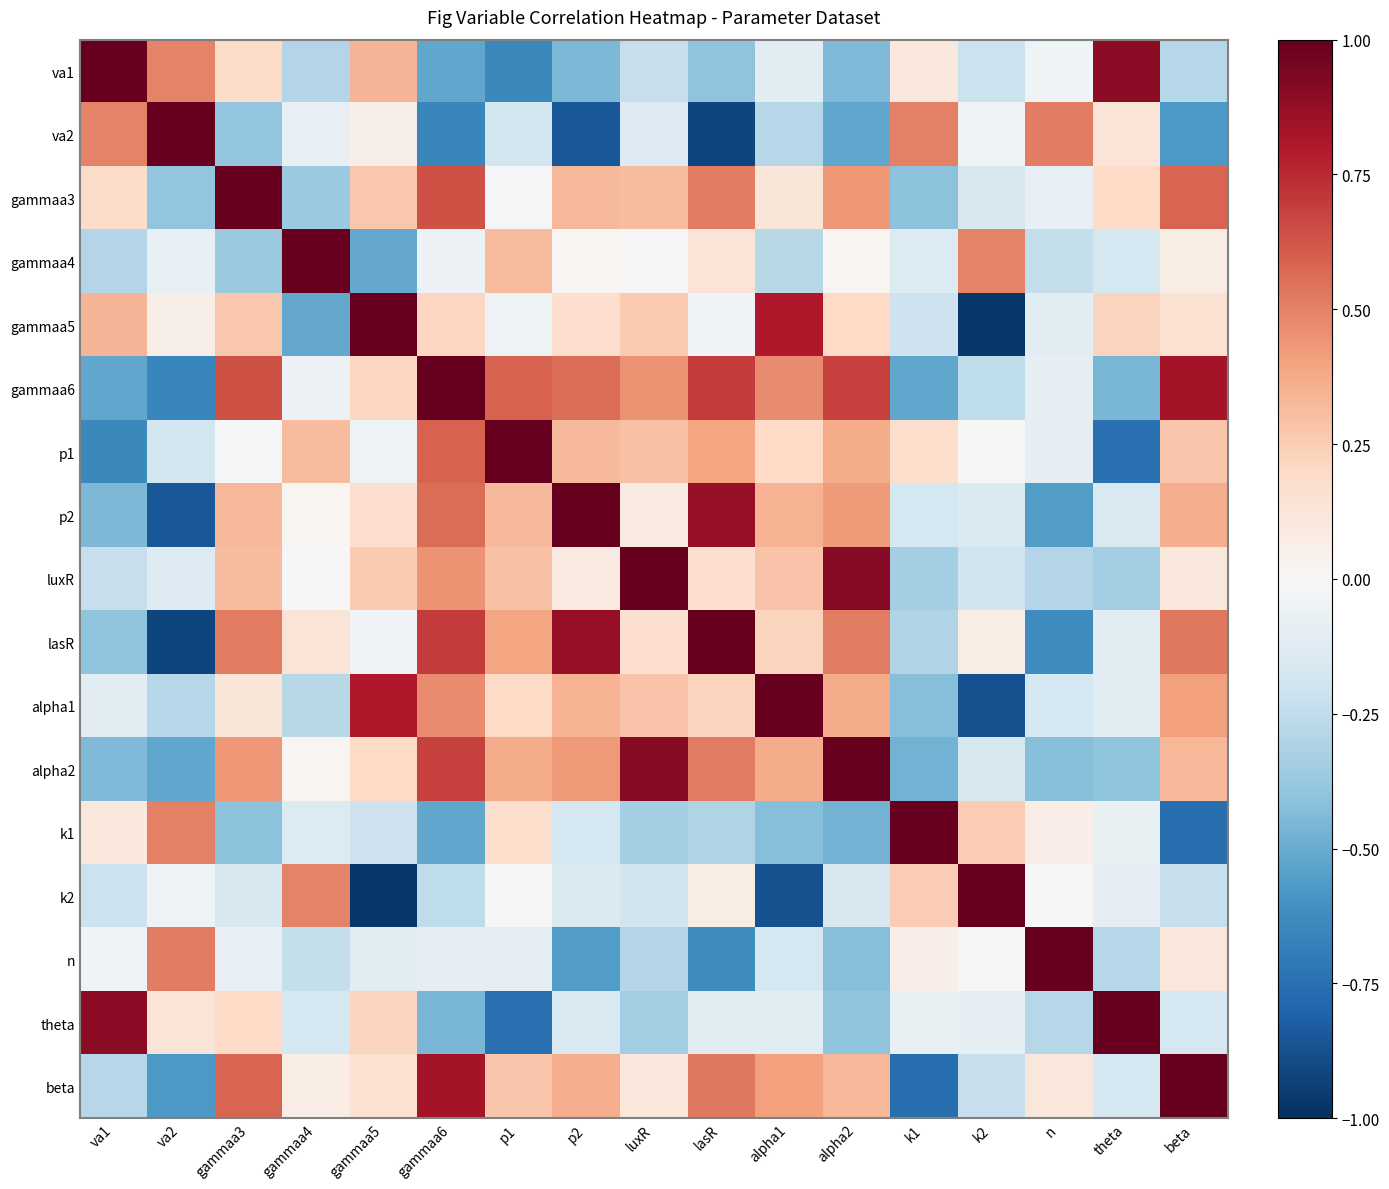

Reading left to right, list all the values displayed in this chart.

va1: va1=1.0	va2=0.5	gammaa3=0.2	gammaa4=-0.3	gammaa5=0.3	gammaa6=-0.5	p1=-0.6	p2=-0.4	luxR=-0.2	lasR=-0.4	alpha1=-0.1	alpha2=-0.4	k1=0.1	k2=-0.2	n=-0.0	theta=0.9	beta=-0.3
va2: va1=0.5	va2=1.0	gammaa3=-0.4	gammaa4=-0.1	gammaa5=0.1	gammaa6=-0.7	p1=-0.2	p2=-0.8	luxR=-0.1	lasR=-0.9	alpha1=-0.3	alpha2=-0.5	k1=0.5	k2=-0.0	n=0.5	theta=0.1	beta=-0.6
gammaa3: va1=0.2	va2=-0.4	gammaa3=1.0	gammaa4=-0.4	gammaa5=0.3	gammaa6=0.6	p1=-0.0	p2=0.3	luxR=0.3	lasR=0.5	alpha1=0.1	alpha2=0.4	k1=-0.4	k2=-0.2	n=-0.1	theta=0.2	beta=0.6
gammaa4: va1=-0.3	va2=-0.1	gammaa3=-0.4	gammaa4=1.0	gammaa5=-0.5	gammaa6=-0.1	p1=0.3	p2=0.0	luxR=-0.0	lasR=0.1	alpha1=-0.3	alpha2=0.0	k1=-0.1	k2=0.5	n=-0.2	theta=-0.2	beta=0.1
gammaa5: va1=0.3	va2=0.1	gammaa3=0.3	gammaa4=-0.5	gammaa5=1.0	gammaa6=0.2	p1=-0.1	p2=0.2	luxR=0.3	lasR=-0.0	alpha1=0.8	alpha2=0.2	k1=-0.2	k2=-1.0	n=-0.1	theta=0.2	beta=0.2
gammaa6: va1=-0.5	va2=-0.7	gammaa3=0.6	gammaa4=-0.1	gammaa5=0.2	gammaa6=1.0	p1=0.6	p2=0.6	luxR=0.5	lasR=0.7	alpha1=0.5	alpha2=0.7	k1=-0.5	k2=-0.3	n=-0.1	theta=-0.5	beta=0.8
p1: va1=-0.6	va2=-0.2	gammaa3=-0.0	gammaa4=0.3	gammaa5=-0.1	gammaa6=0.6	p1=1.0	p2=0.3	luxR=0.3	lasR=0.4	alpha1=0.2	alpha2=0.4	k1=0.2	k2=0.0	n=-0.1	theta=-0.7	beta=0.3
p2: va1=-0.4	va2=-0.8	gammaa3=0.3	gammaa4=0.0	gammaa5=0.2	gammaa6=0.6	p1=0.3	p2=1.0	luxR=0.1	lasR=0.9	alpha1=0.3	alpha2=0.4	k1=-0.2	k2=-0.1	n=-0.6	theta=-0.2	beta=0.4
luxR: va1=-0.2	va2=-0.1	gammaa3=0.3	gammaa4=-0.0	gammaa5=0.3	gammaa6=0.5	p1=0.3	p2=0.1	luxR=1.0	lasR=0.2	alpha1=0.3	alpha2=0.9	k1=-0.3	k2=-0.2	n=-0.3	theta=-0.3	beta=0.1
lasR: va1=-0.4	va2=-0.9	gammaa3=0.5	gammaa4=0.1	gammaa5=-0.0	gammaa6=0.7	p1=0.4	p2=0.9	luxR=0.2	lasR=1.0	alpha1=0.2	alpha2=0.5	k1=-0.3	k2=0.1	n=-0.6	theta=-0.1	beta=0.5
alpha1: va1=-0.1	va2=-0.3	gammaa3=0.1	gammaa4=-0.3	gammaa5=0.8	gammaa6=0.5	p1=0.2	p2=0.3	luxR=0.3	lasR=0.2	alpha1=1.0	alpha2=0.4	k1=-0.4	k2=-0.9	n=-0.2	theta=-0.1	beta=0.4
alpha2: va1=-0.4	va2=-0.5	gammaa3=0.4	gammaa4=0.0	gammaa5=0.2	gammaa6=0.7	p1=0.4	p2=0.4	luxR=0.9	lasR=0.5	alpha1=0.4	alpha2=1.0	k1=-0.5	k2=-0.2	n=-0.4	theta=-0.4	beta=0.3
k1: va1=0.1	va2=0.5	gammaa3=-0.4	gammaa4=-0.1	gammaa5=-0.2	gammaa6=-0.5	p1=0.2	p2=-0.2	luxR=-0.3	lasR=-0.3	alpha1=-0.4	alpha2=-0.5	k1=1.0	k2=0.3	n=0.1	theta=-0.1	beta=-0.8
k2: va1=-0.2	va2=-0.0	gammaa3=-0.2	gammaa4=0.5	gammaa5=-1.0	gammaa6=-0.3	p1=0.0	p2=-0.1	luxR=-0.2	lasR=0.1	alpha1=-0.9	alpha2=-0.2	k1=0.3	k2=1.0	n=-0.0	theta=-0.1	beta=-0.2
n: va1=-0.0	va2=0.5	gammaa3=-0.1	gammaa4=-0.2	gammaa5=-0.1	gammaa6=-0.1	p1=-0.1	p2=-0.6	luxR=-0.3	lasR=-0.6	alpha1=-0.2	alpha2=-0.4	k1=0.1	k2=-0.0	n=1.0	theta=-0.3	beta=0.1
theta: va1=0.9	va2=0.1	gammaa3=0.2	gammaa4=-0.2	gammaa5=0.2	gammaa6=-0.5	p1=-0.7	p2=-0.2	luxR=-0.3	lasR=-0.1	alpha1=-0.1	alpha2=-0.4	k1=-0.1	k2=-0.1	n=-0.3	theta=1.0	beta=-0.2
beta: va1=-0.3	va2=-0.6	gammaa3=0.6	gammaa4=0.1	gammaa5=0.2	gammaa6=0.8	p1=0.3	p2=0.4	luxR=0.1	lasR=0.5	alpha1=0.4	alpha2=0.3	k1=-0.8	k2=-0.2	n=0.1	theta=-0.2	beta=1.0